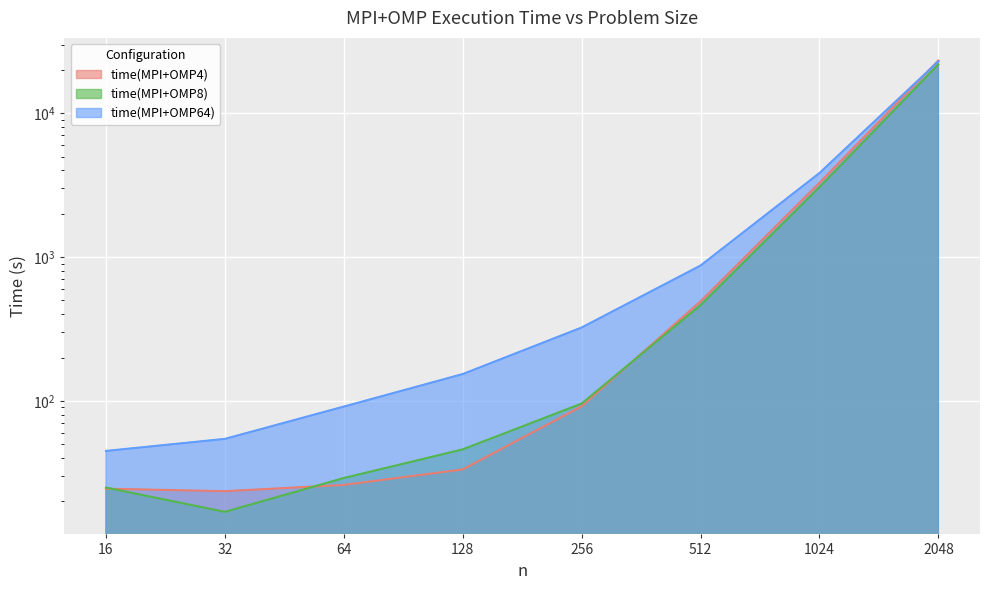

Which series has the widest spread of values?

time(MPI+OMP4)